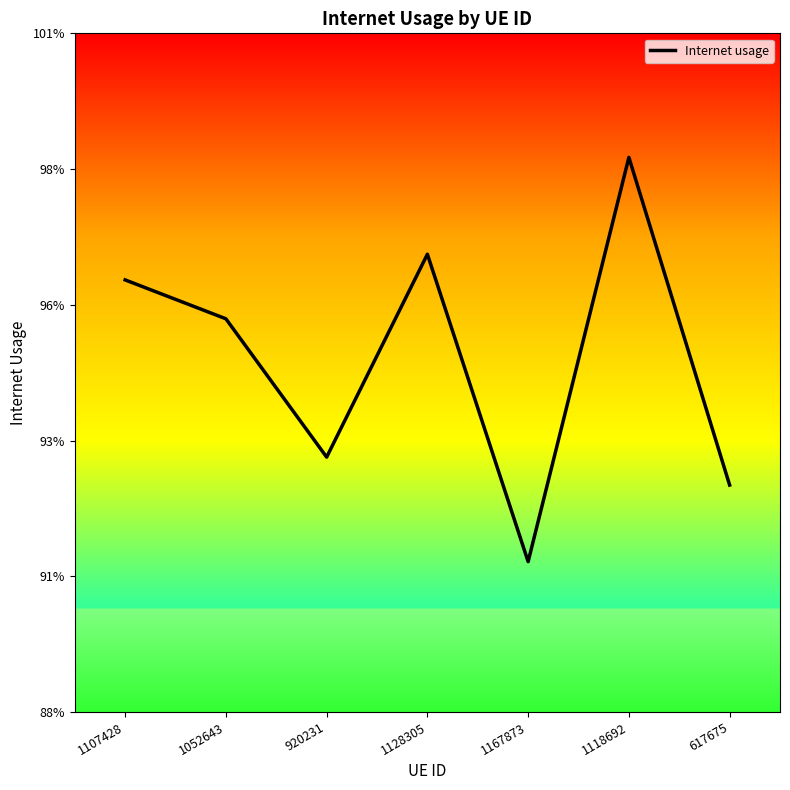

Is this an area chart (filled region under the line)?

No